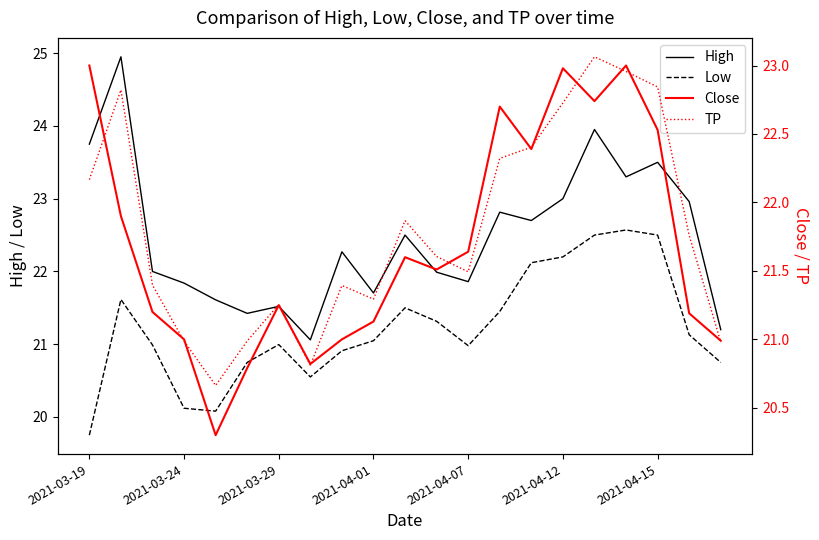

Which category has the highest value in the Close series?

2021-03-19